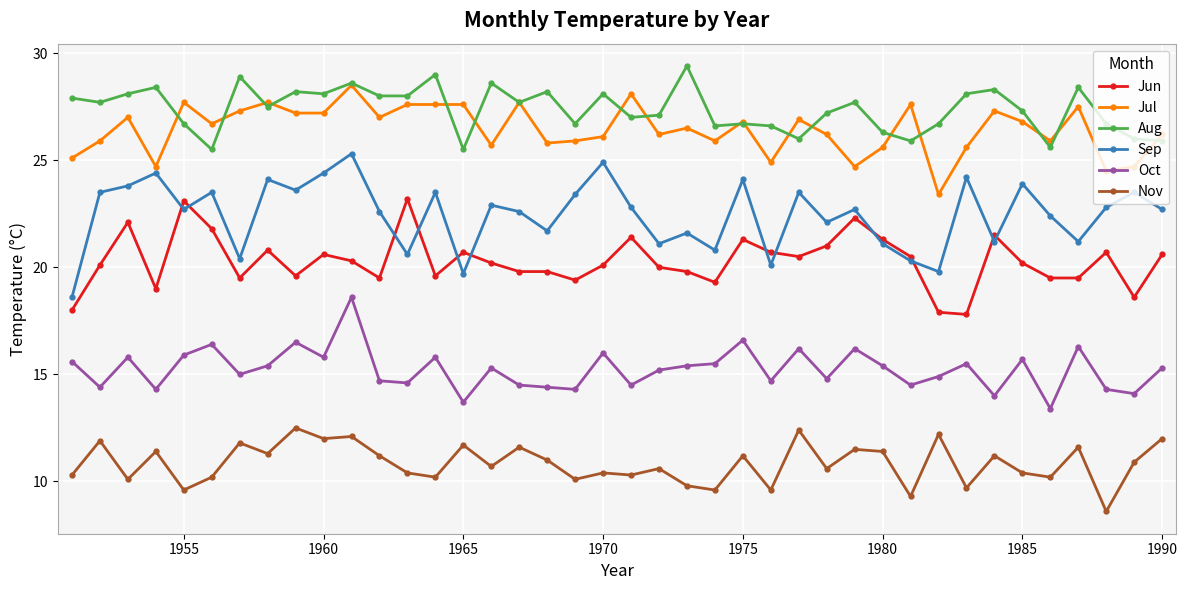

True or false: Nov and Jul cross at least once.

False